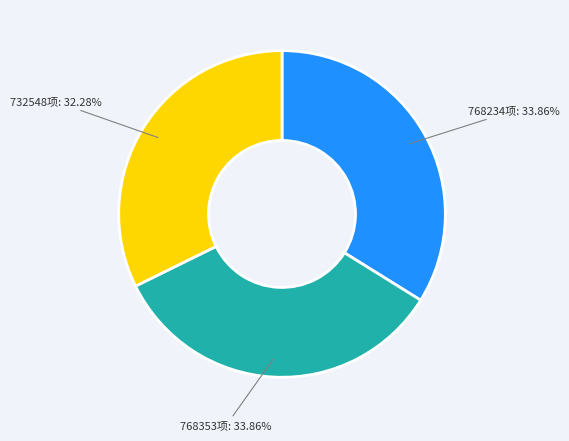

Approximately how many times larger is the value at 768234项: 33.86% compared to 732548项: 32.28%?

1.0